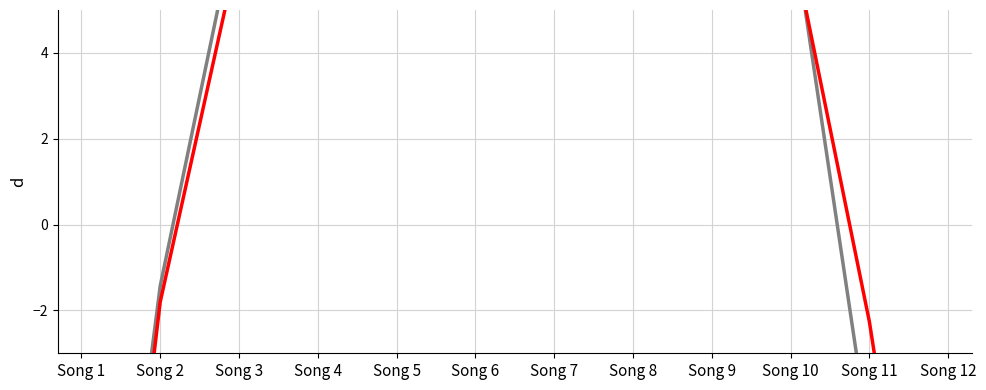

Does the chart display data point markers on the line(s)?

No